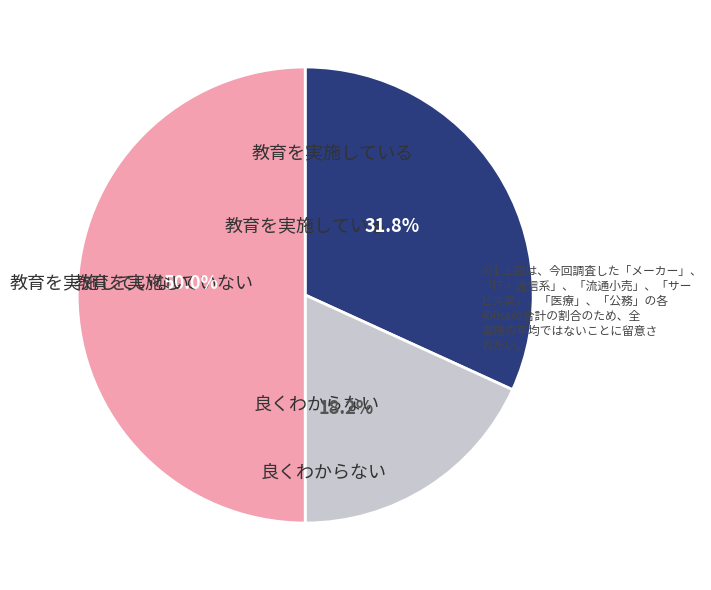

To the nearest percent, what is the average slice percentage?

33%